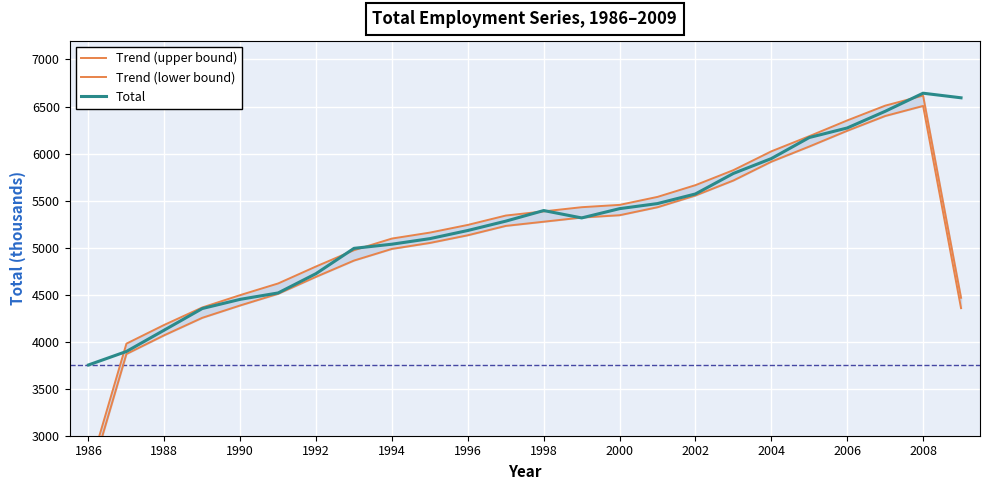

The value of Total at 1996 is 1367.9. True or false?

False